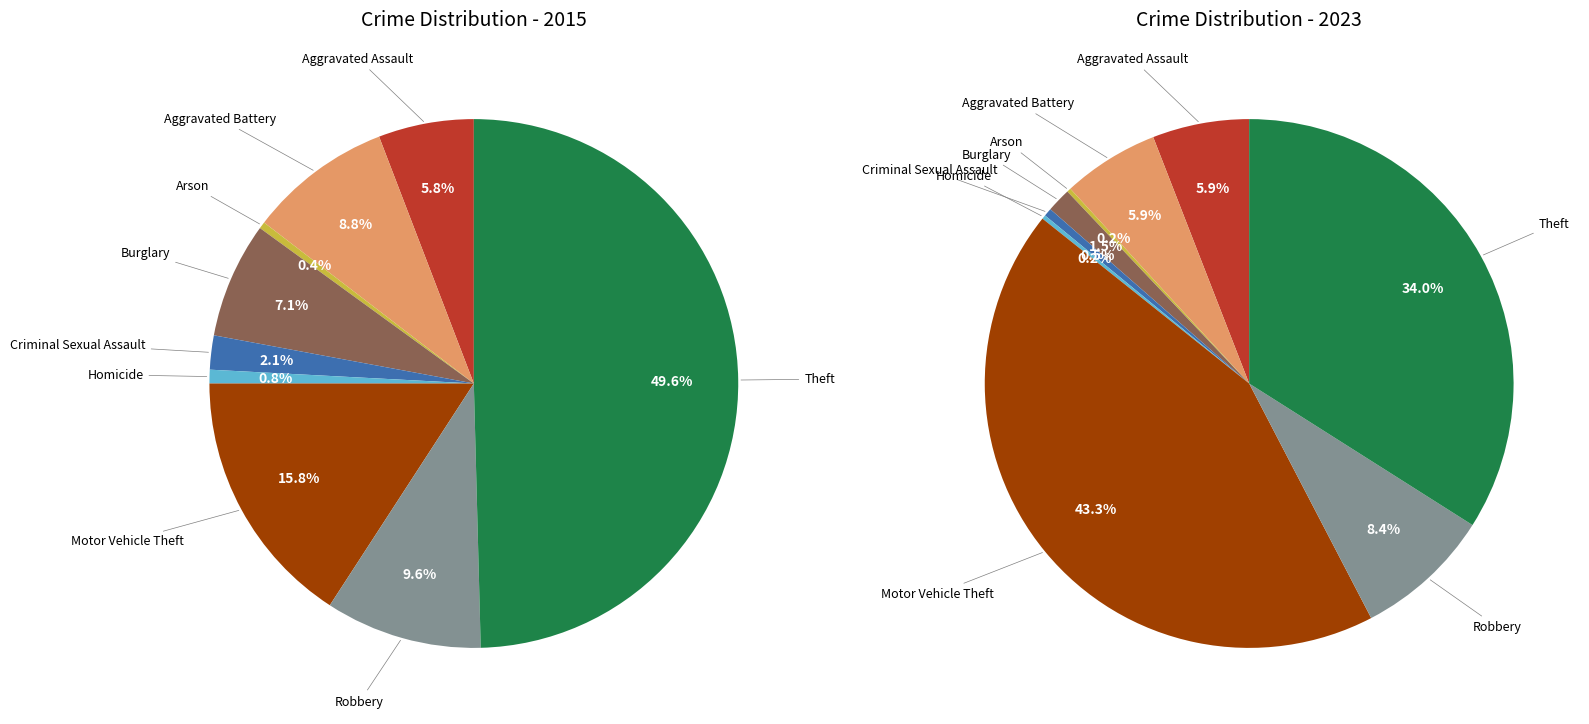

What percentage is the 4 slice, to the nearest percent?

2%